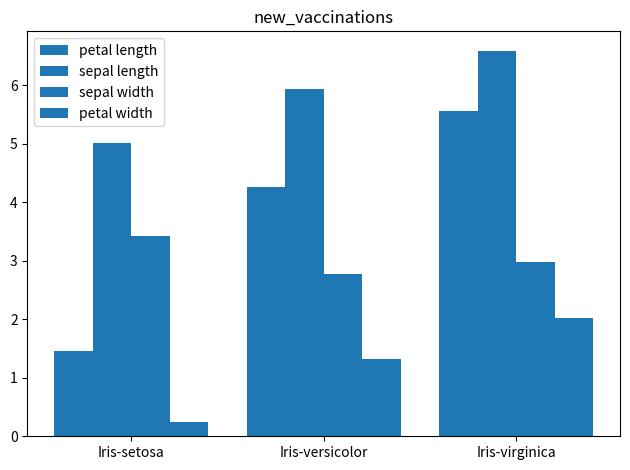

What is the sum of the sepal width values at Iris-versicolor and Iris-setosa?

6.2